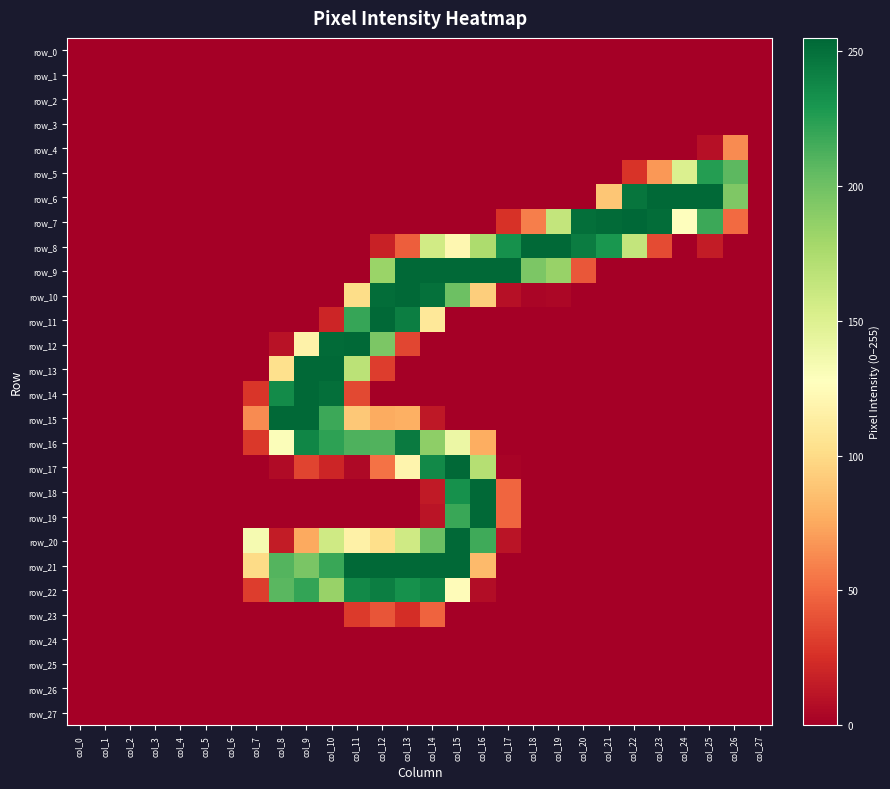

Rank the categories by row_12 value from lowest to highest.

col_0, col_1, col_2, col_3, col_4, col_5, col_6, col_7, col_14, col_15, col_16, col_17, col_18, col_19, col_20, col_21, col_22, col_23, col_24, col_25, col_26, col_27, col_8, col_13, col_9, col_12, col_10, col_11